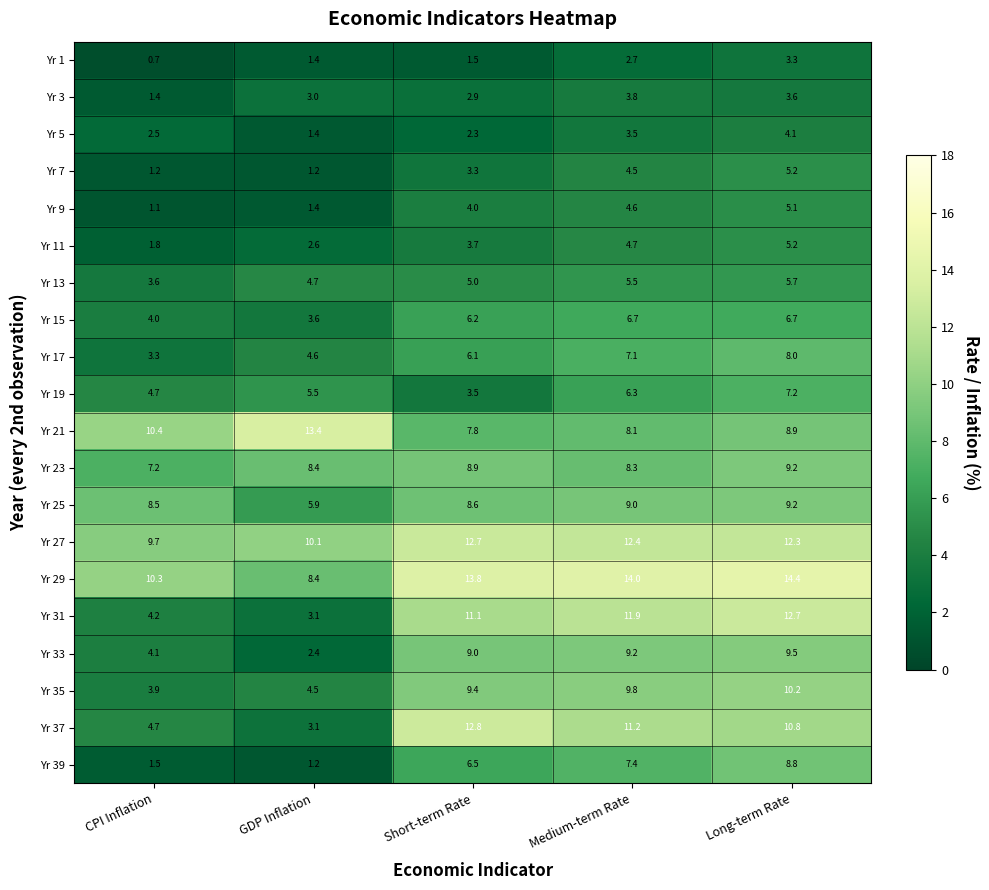

What is the approximate value of Yr 19 at Short-term Rate?

3.5